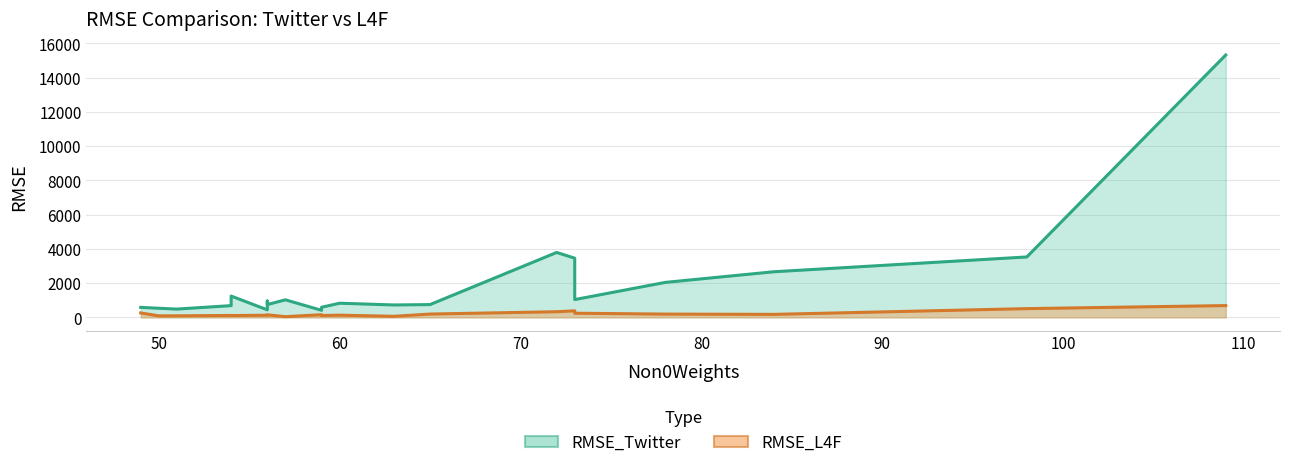

Which series has the largest range (max minus min)?

RMSE_Twitter